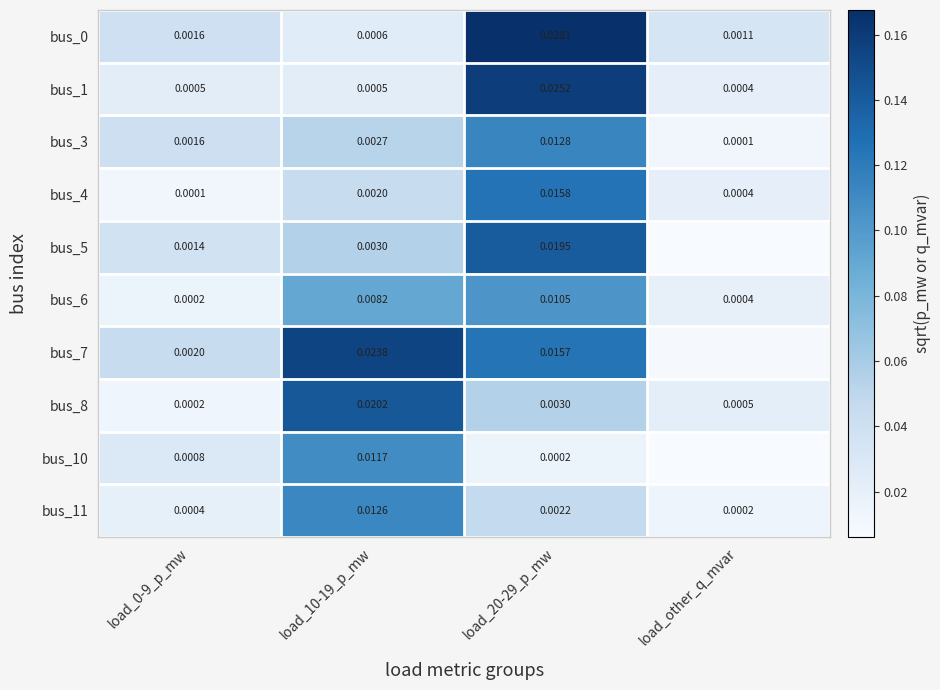

Is the value of bus_0 at load_10-19_p_mw greater than the value of bus_8 at load_0-9_p_mw?

Yes